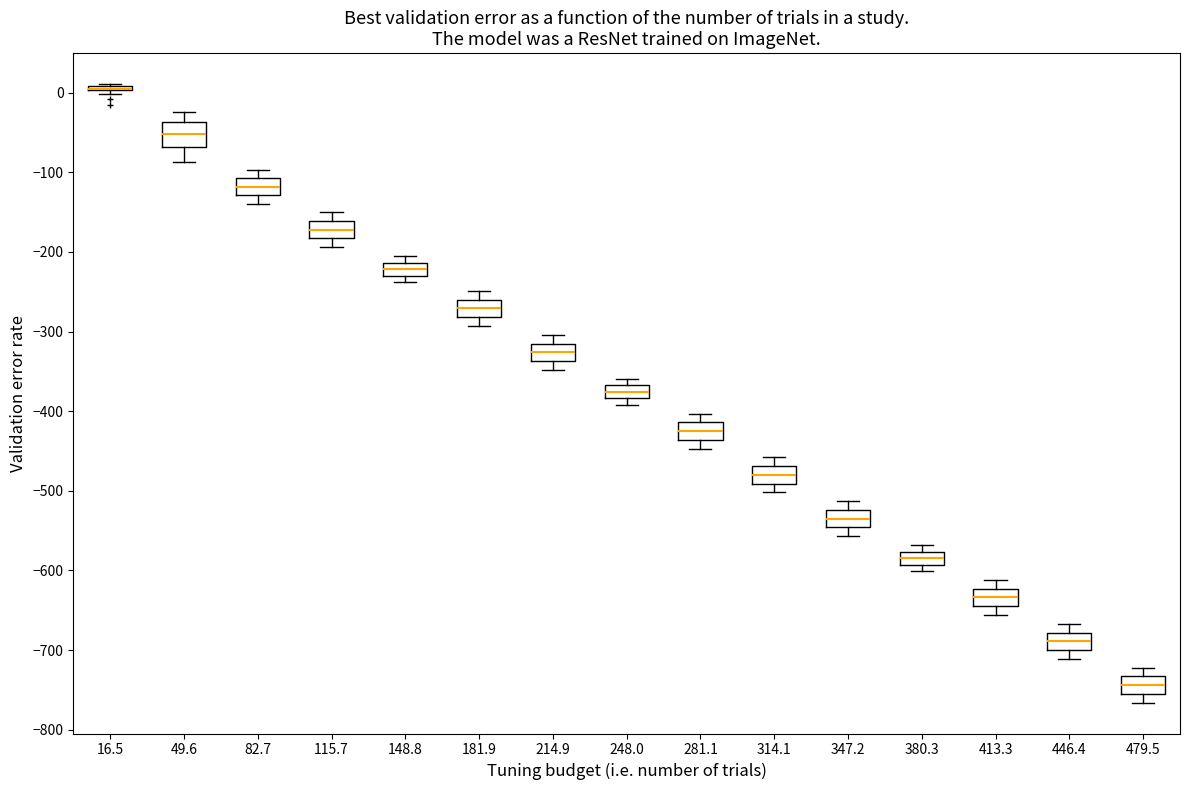

Reading left to right, transcribe this box plot: for each box, give where its median line is, the range the box spans, and where its two whiskers end, as read against the y-axis. The values are not printed on the chart, so give them approximately, as read against the axis.

16.5: box collapsed to a line at 0, whiskers 0 to 10
49.6: median -50, box -70 to -40, whiskers -90 to -20
82.7: median -120, box -130 to -110, whiskers -140 to -100
115.7: median -170, box -180 to -160, whiskers -190 to -150
148.8: median -220, box -230 to -210, whiskers -240 to -200
181.9: median -270, box -280 to -260, whiskers -290 to -250
214.9: median -330, box -340 to -310, whiskers -350 to -300
248.0: median -380 (inside the box), box -380 to -370, whiskers -390 to -360
281.1: median -420, box -440 to -410, whiskers -450 to -400
314.1: median -480, box -490 to -470, whiskers -500 to -460
347.2: median -530, box -550 to -520, whiskers -560 to -510
380.3: median -580 (inside the box), box -590 to -580, whiskers -600 to -570
413.3: median -630, box -640 to -620, whiskers -660 to -610
446.4: median -690, box -700 to -680, whiskers -710 to -670
479.5: median -740, box -750 to -730, whiskers -770 to -720